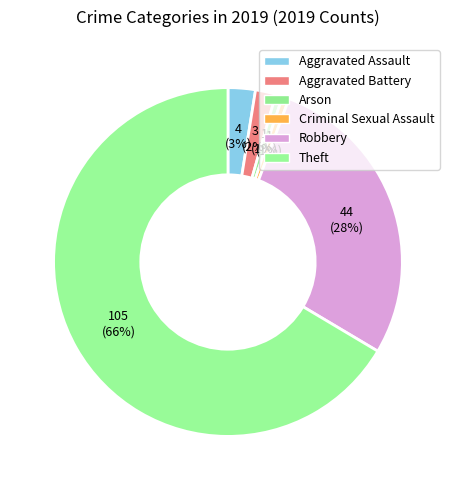

How many segments does this pie chart have?

6